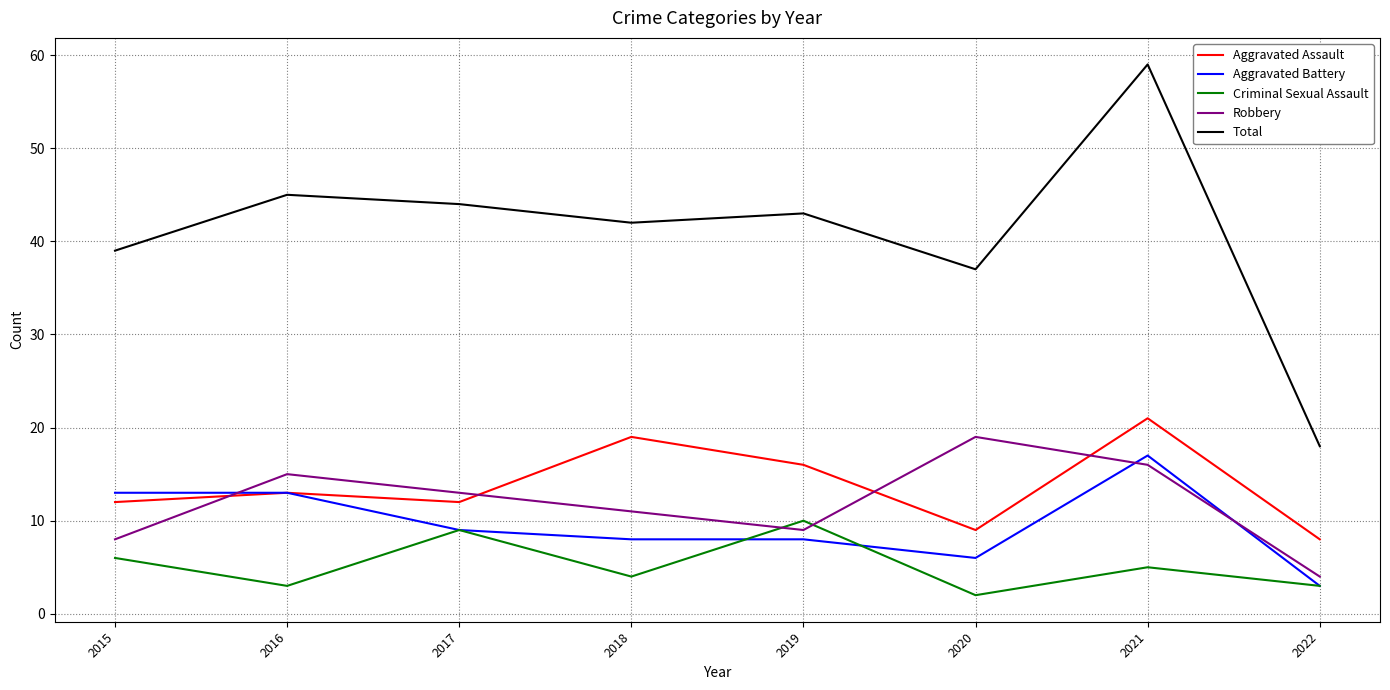

What is the difference between the highest and lowest values at 2018?

38